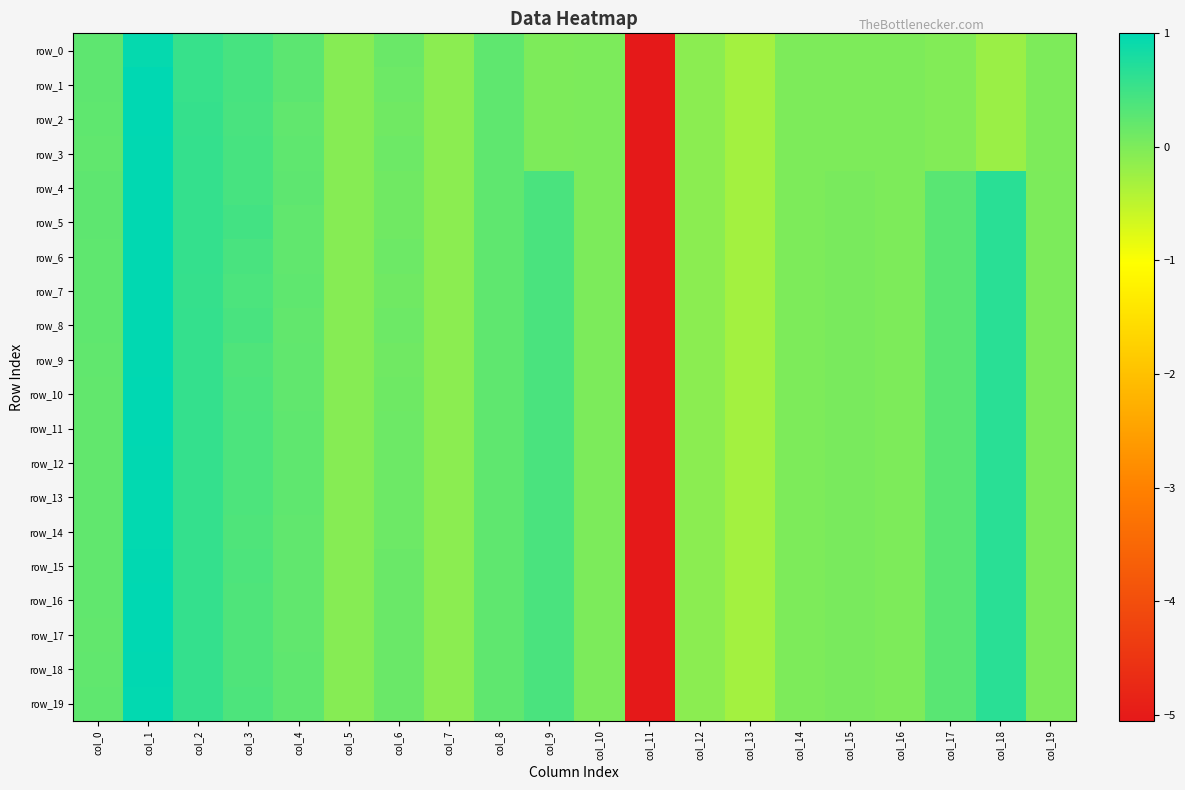

Which series has the widest spread of values?

row_1